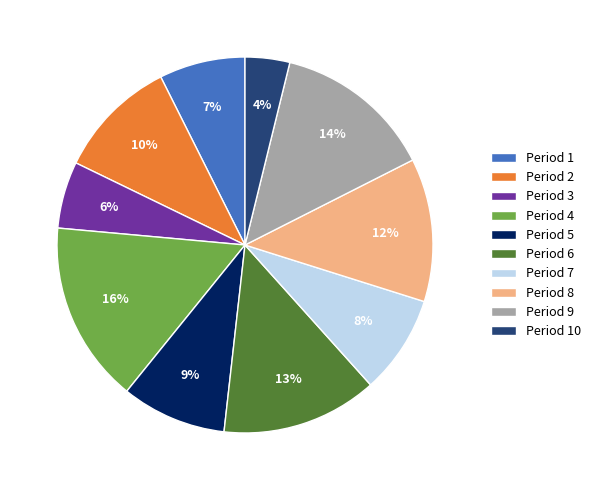

Does Period 7 represent more than half of the total?

No